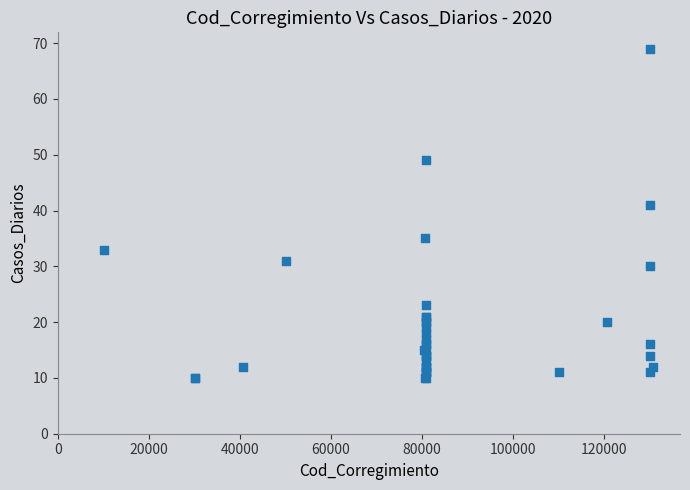

What Y value in the scatter plot is closest to 39?

41